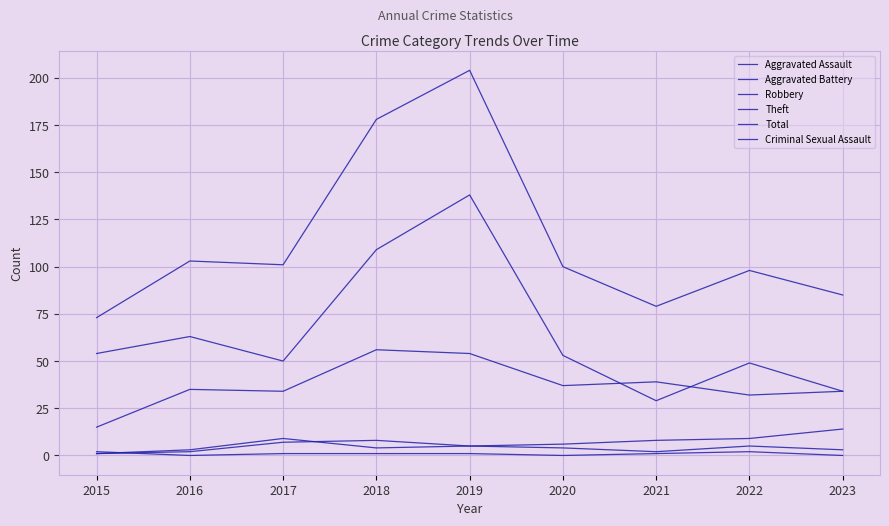

At how many categories does at least one series exceed 5?

9